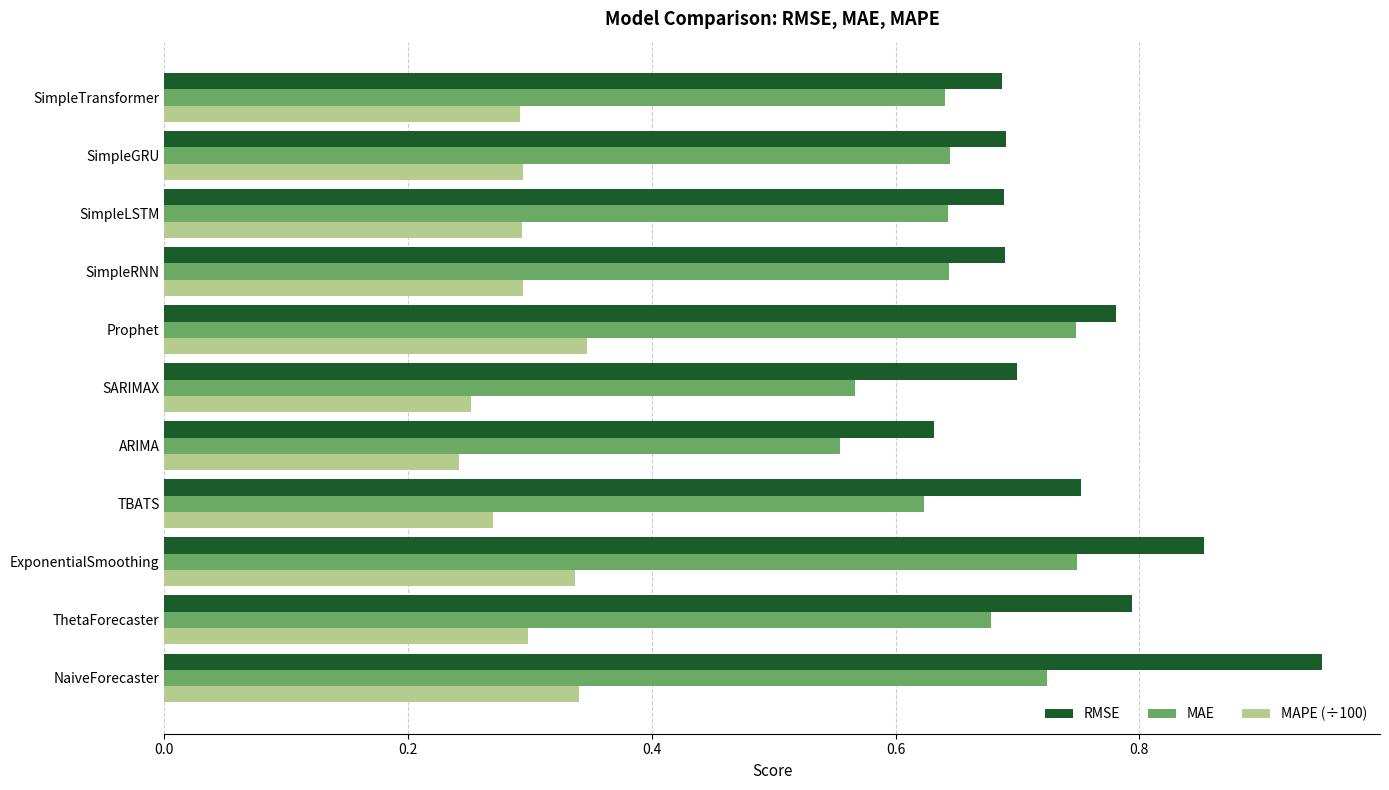

What is the sum of all MAPE (÷100) values?

3.3